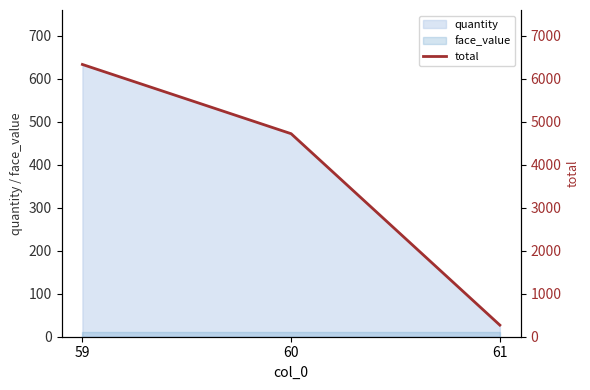

What is the value of the 1st point from the left?

6330